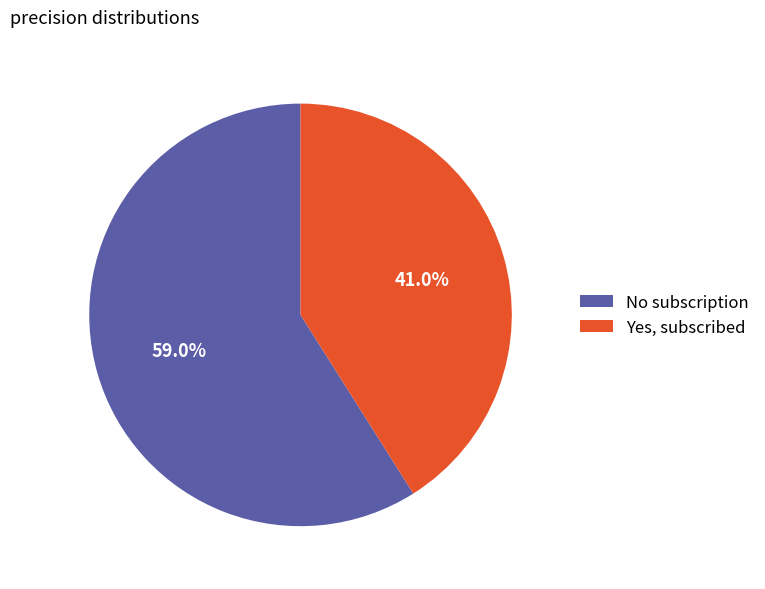

To the nearest percent, what percentage of the pie is Yes, subscribed?

41%